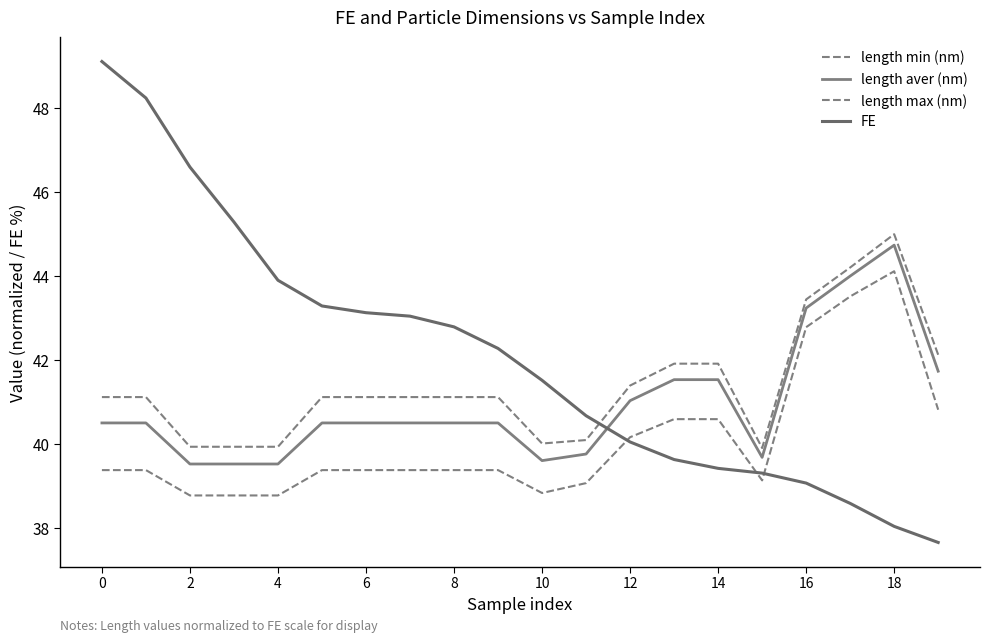

Rank the series by their maximum value, from lowest to highest.

length min (nm), length aver (nm), length max (nm), FE